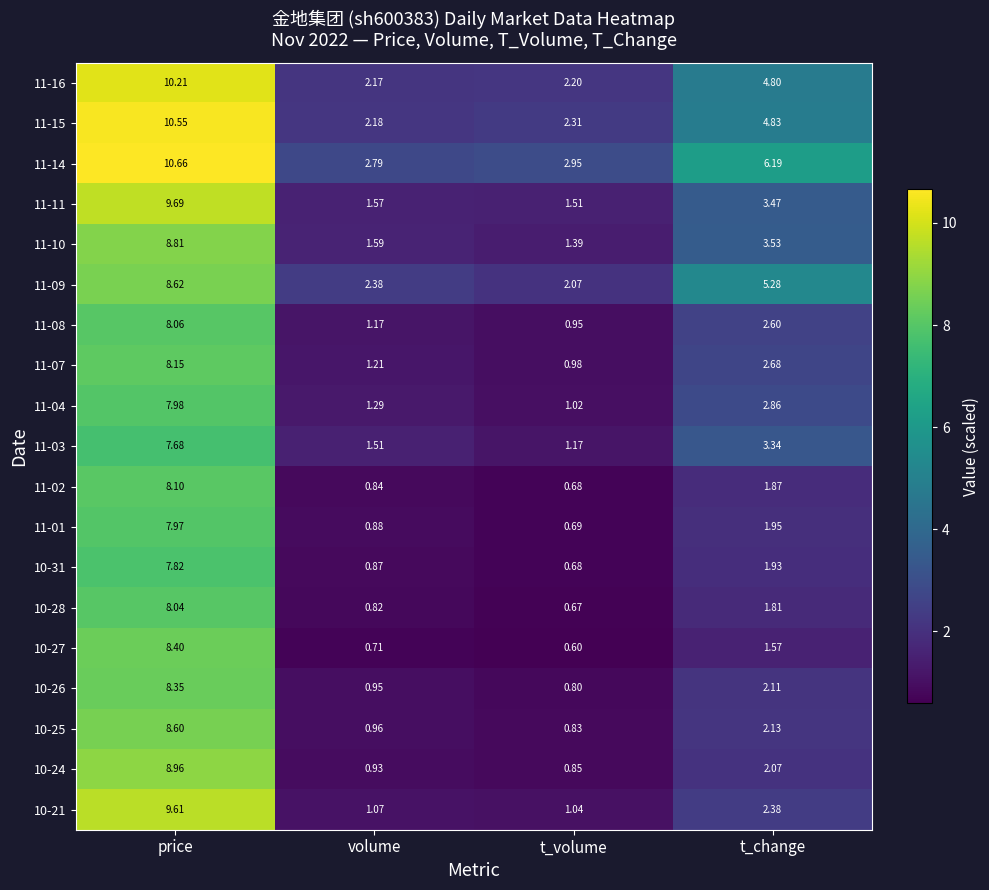

Is the value of 11-07 at t_volume greater than the value of 11-16 at t_volume?

No